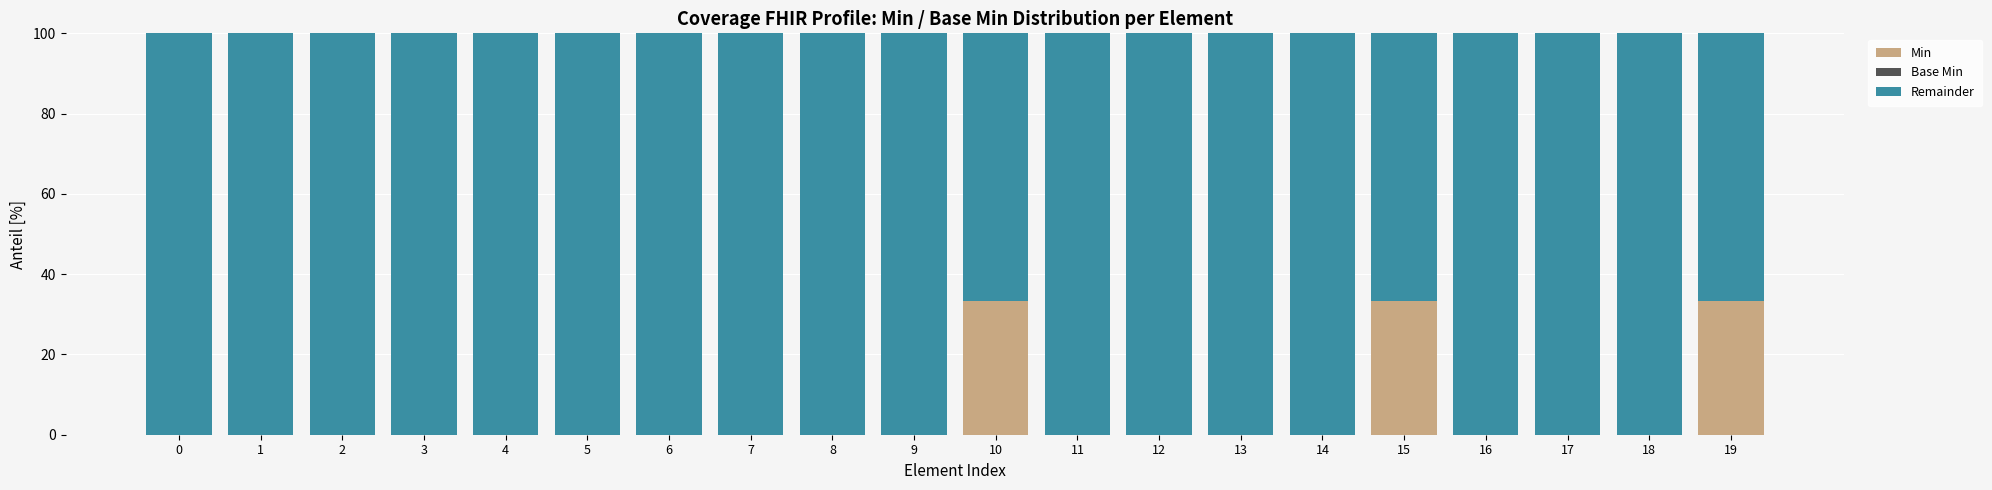

Are the bars grouped side by side (vs. stacked)?

No